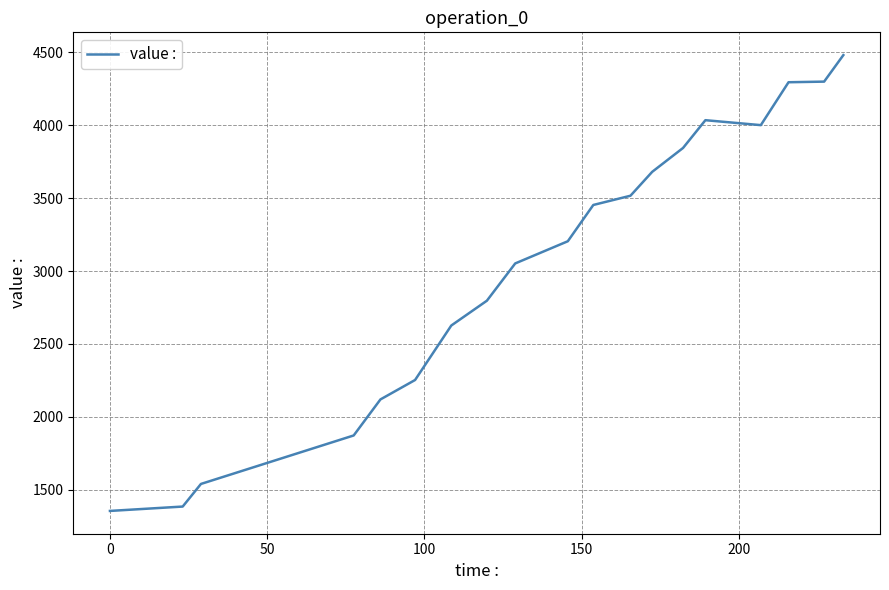

What is the maximum value shown in the chart?

4480.1